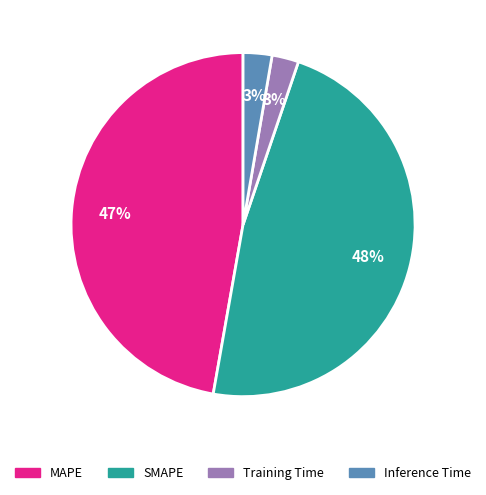

To the nearest percent, what percentage of the pie is Training Time?

3%